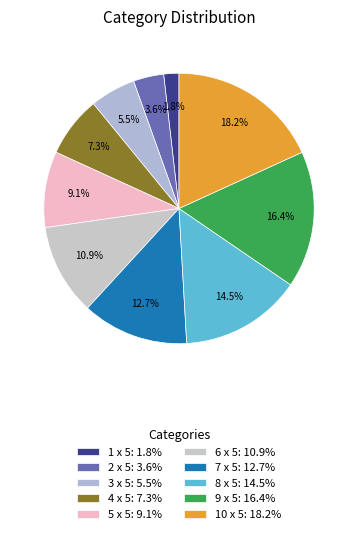

The 6 x 5 slice represents 11% of the pie. True or false?

True